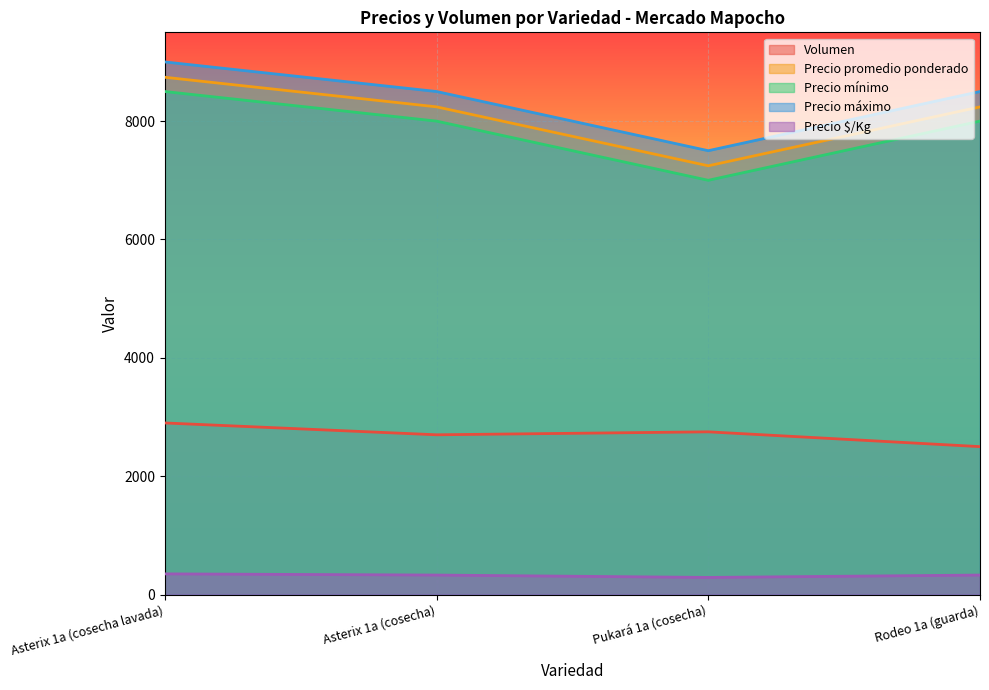

How many values in the Precio promedio ponderado series are below 8241?

2